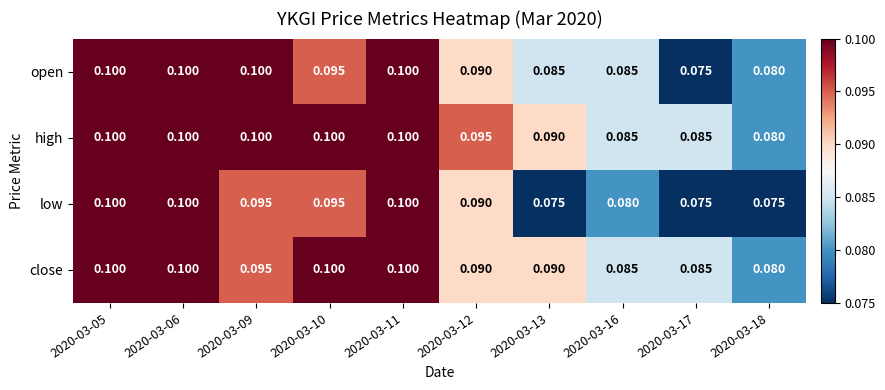

List the series in order of their overall mean, lowest first.

low, open, close, high